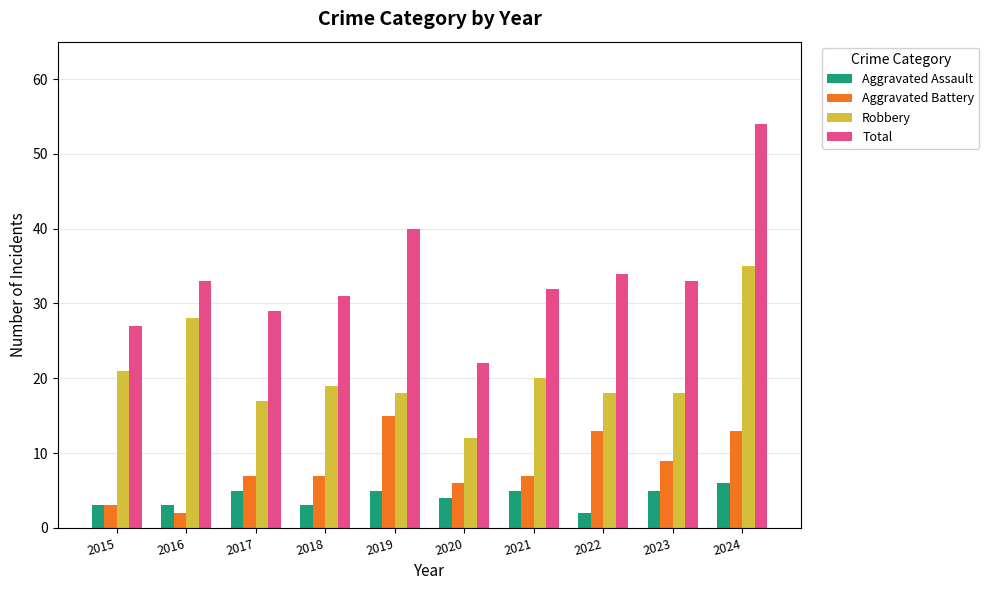

Count the Aggravated Assault values in the range 3 to 5.

8